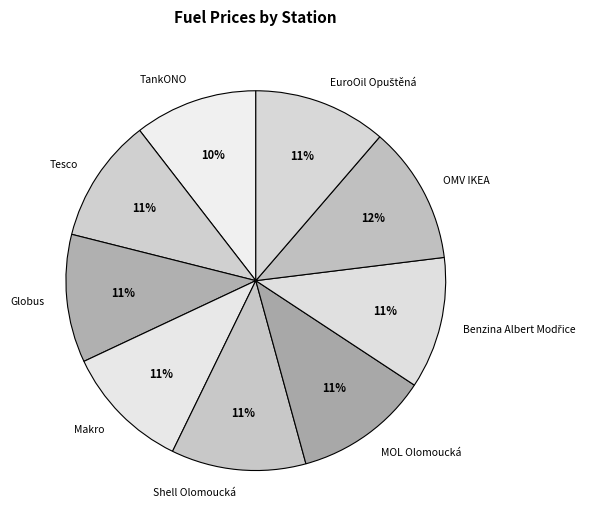

Is there any slice that represents more than half of the pie?

No